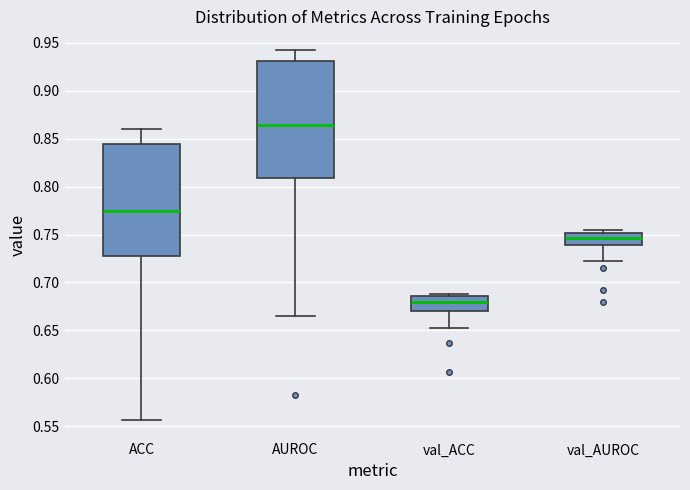

Reading left to right, read every box against the y-axis: the position of its median line, the range the box covers, and the ends of its whiskers. The values are not printed on the chart, so give them approximately, as read against the axis.

ACC: median 0.775, box 0.725 to 0.845, whiskers 0.555 to 0.860
AUROC: median 0.865, box 0.810 to 0.930, whiskers 0.665 to 0.940
val_ACC: median 0.680, box 0.670 to 0.685, whiskers 0.655 to 0.690
val_AUROC: median 0.745, box 0.740 to 0.750, whiskers 0.725 to 0.755